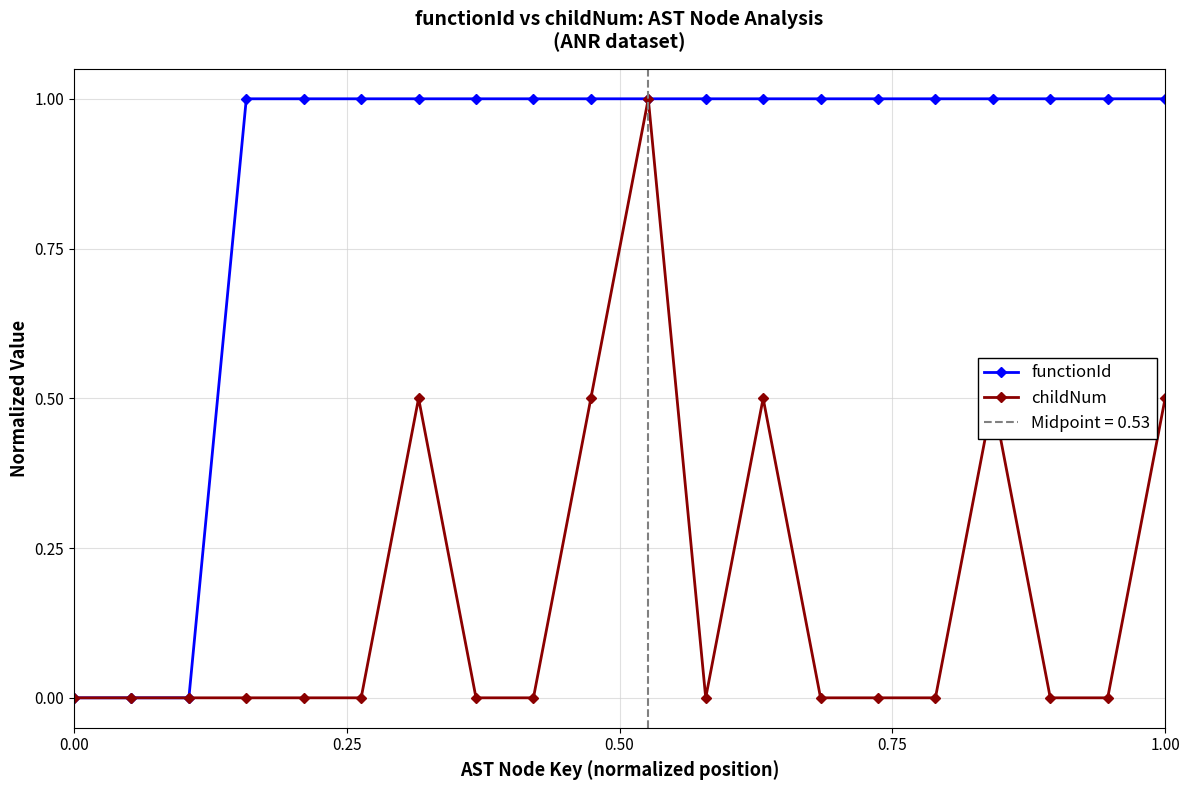

Which series has the largest total across all categories?

functionId